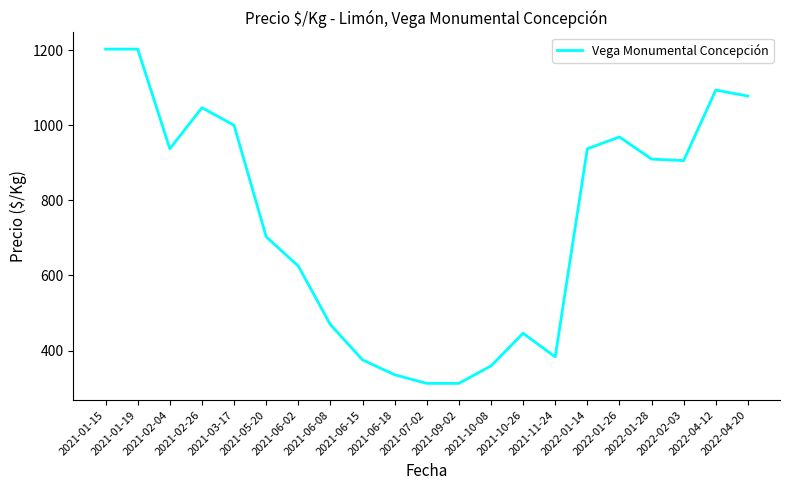

True or false: the data shows 937.5 at 2021-02-04.

True